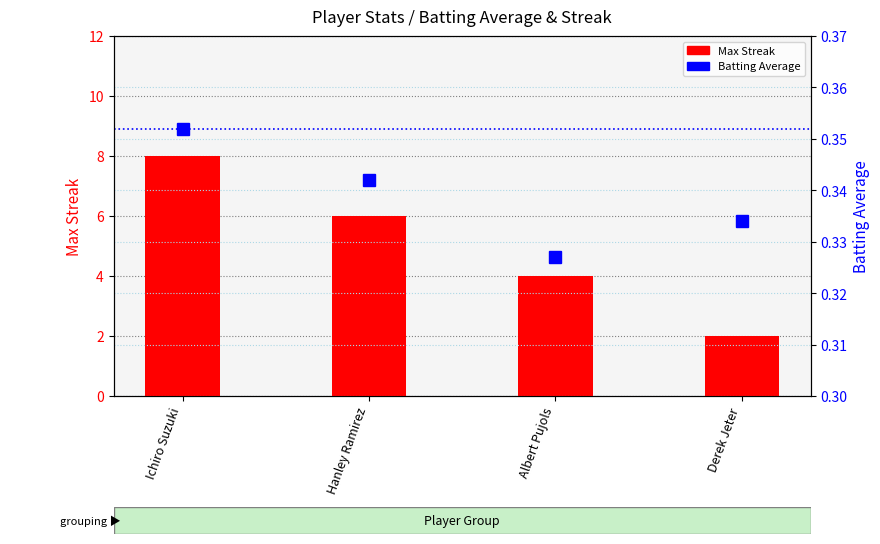

Which has a higher value, Derek Jeter or Hanley Ramirez?

Hanley Ramirez